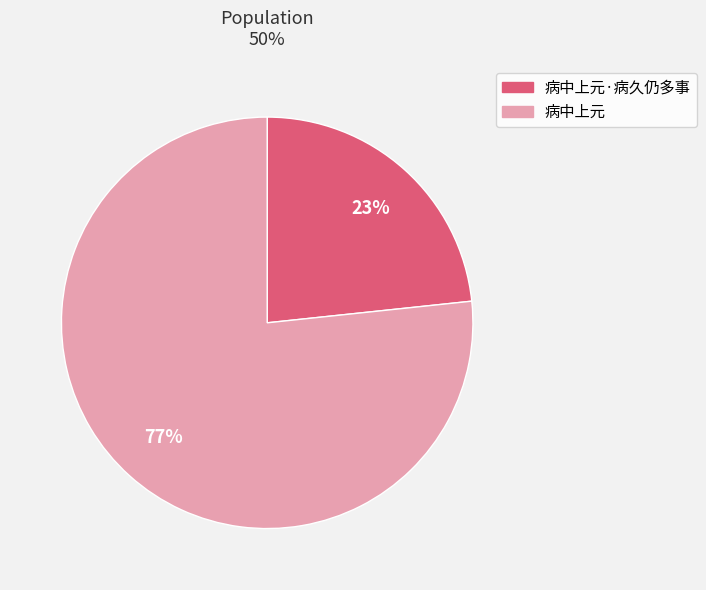

Is there any slice that represents more than half of the pie?

Yes